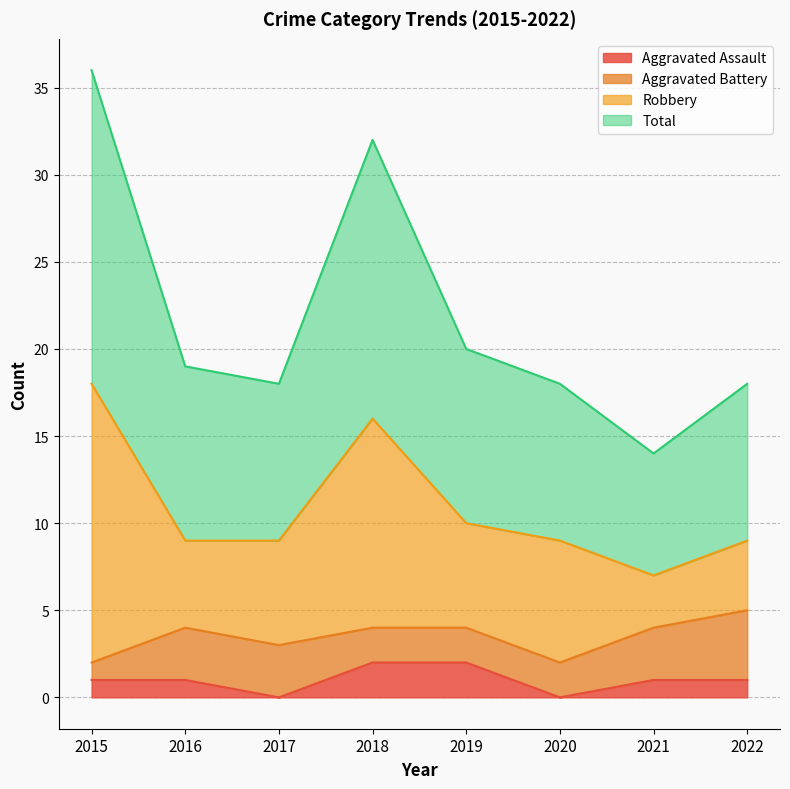

True or false: Aggravated Assault and Total cross at least once.

False